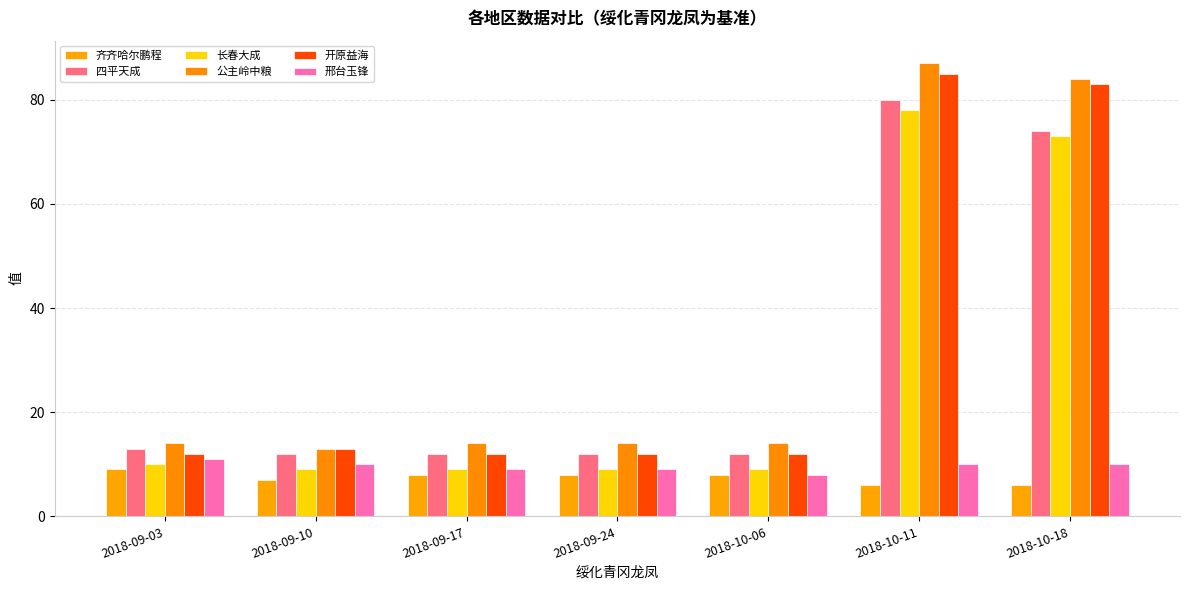

At which category is the sum across all series the highest?

2018-10-11